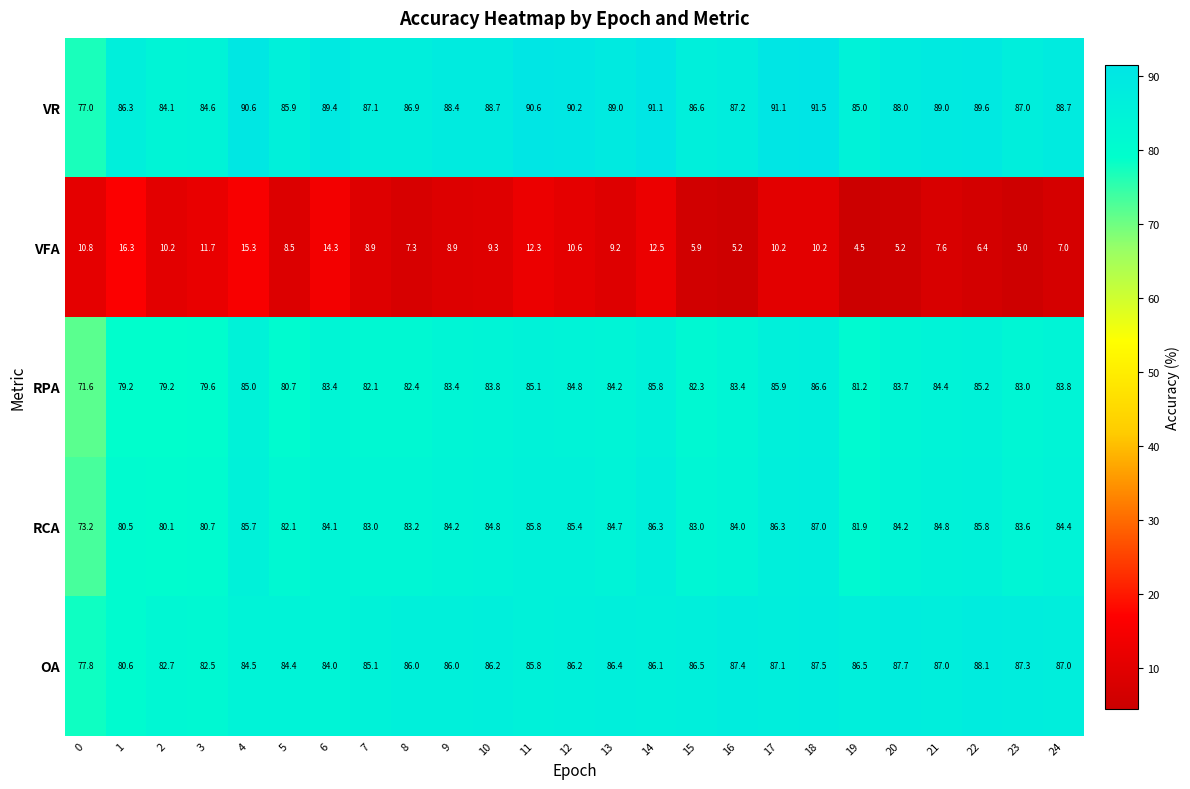

What is the sum of all VFA values?

233.3